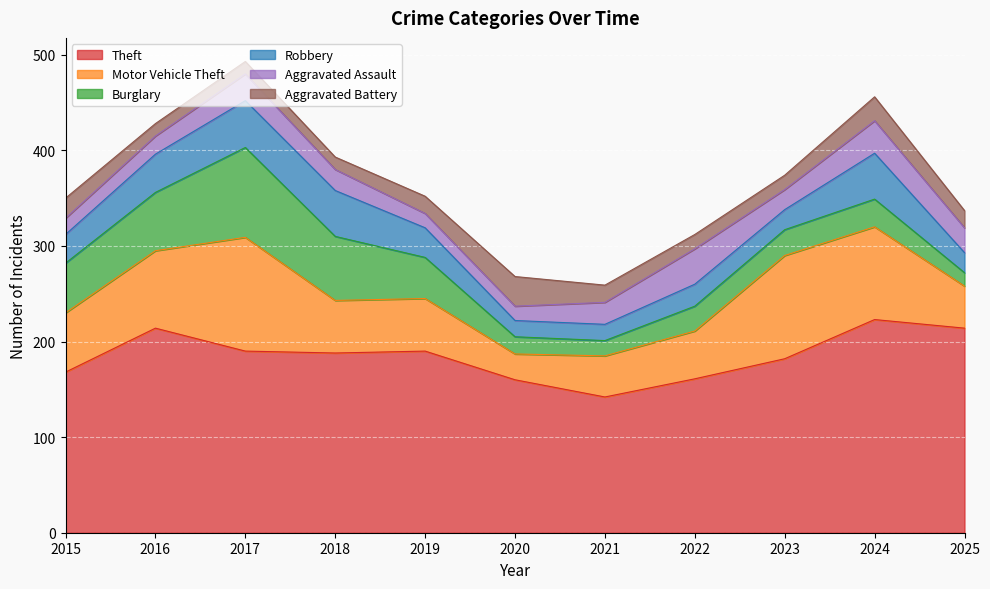

True or false: Aggravated Battery has a value of 13 at 2018.

True